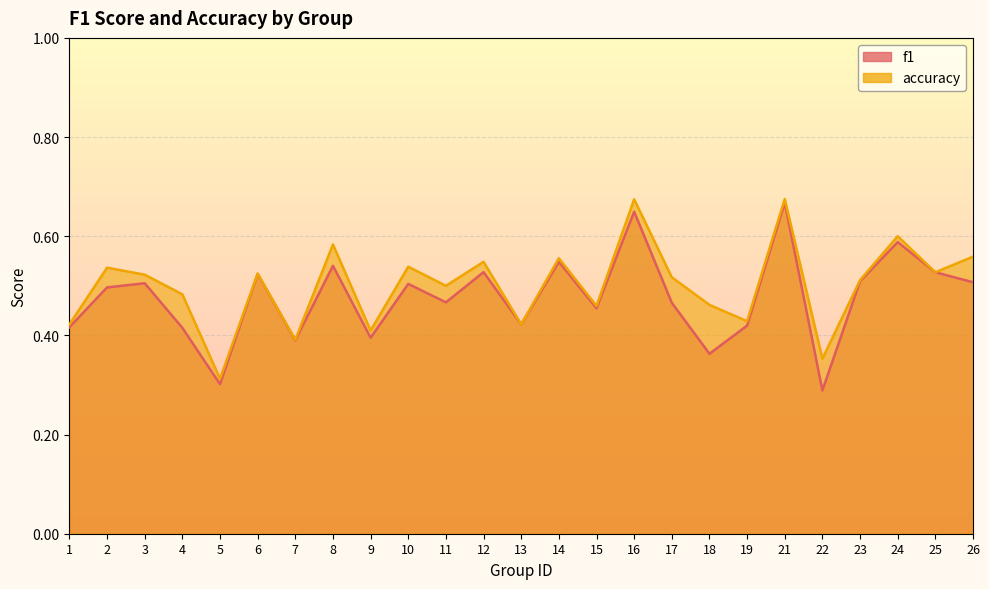

What value does the accuracy series have at 1?

0.4